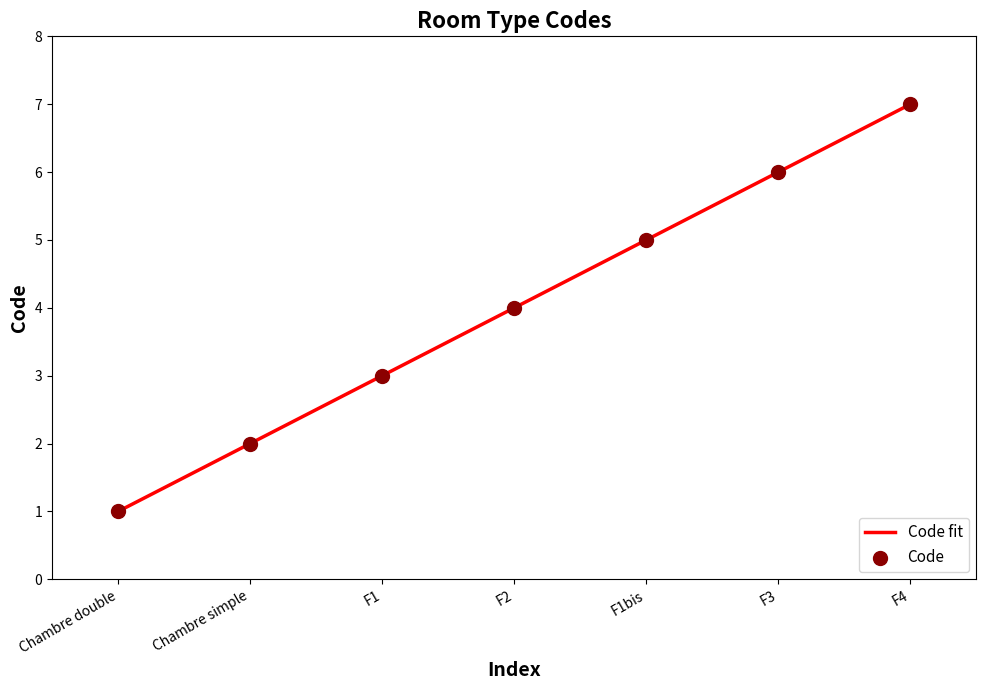

What is the ratio of the value at Chambre simple to the value at F4?

0.3